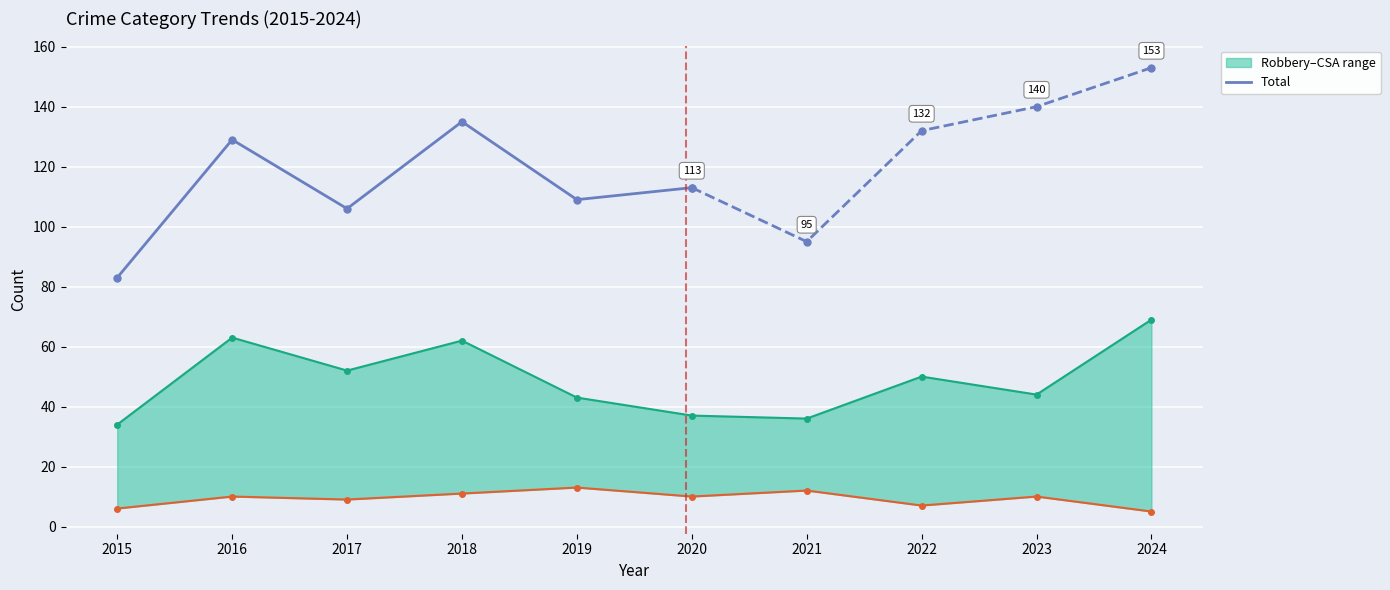

How many interior local peaks does the Aggravated Assault series have?

3